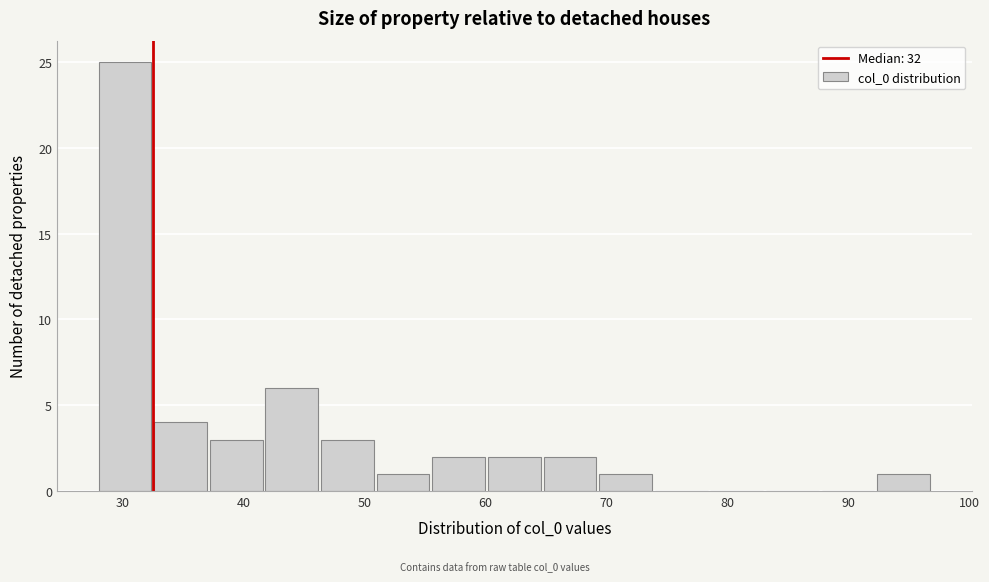

Reading left to right, transcribe this chart: for each bar, give the range it covers on the x-axis and its height. Neither the bar edges nor the heights are printed on the chart, so give them approximately, as read against the axes.

28.0 to 32.6: 25
32.6 to 37.2: 4
37.2 to 41.8: 3
41.8 to 46.4: 6
46.4 to 51.0: 3
51.0 to 55.6: 1
55.6 to 60.2: 2
60.2 to 64.8: 2
64.8 to 69.4: 2
69.4 to 74.0: 1
74.0 to 78.6: 0
78.6 to 83.2: 0
83.2 to 87.8: 0
87.8 to 92.4: 0
92.4 to 97.0: 1